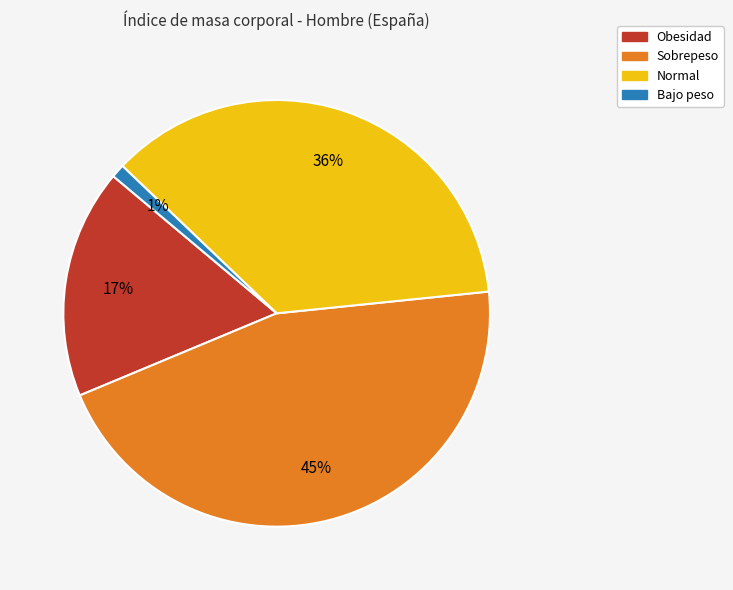

Is the sum of Obesidad and Normal greater than half?

Yes